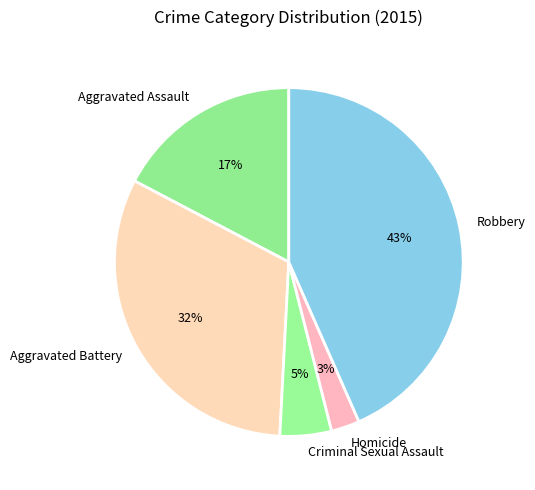

Which category has the biggest portion of the pie?

Robbery